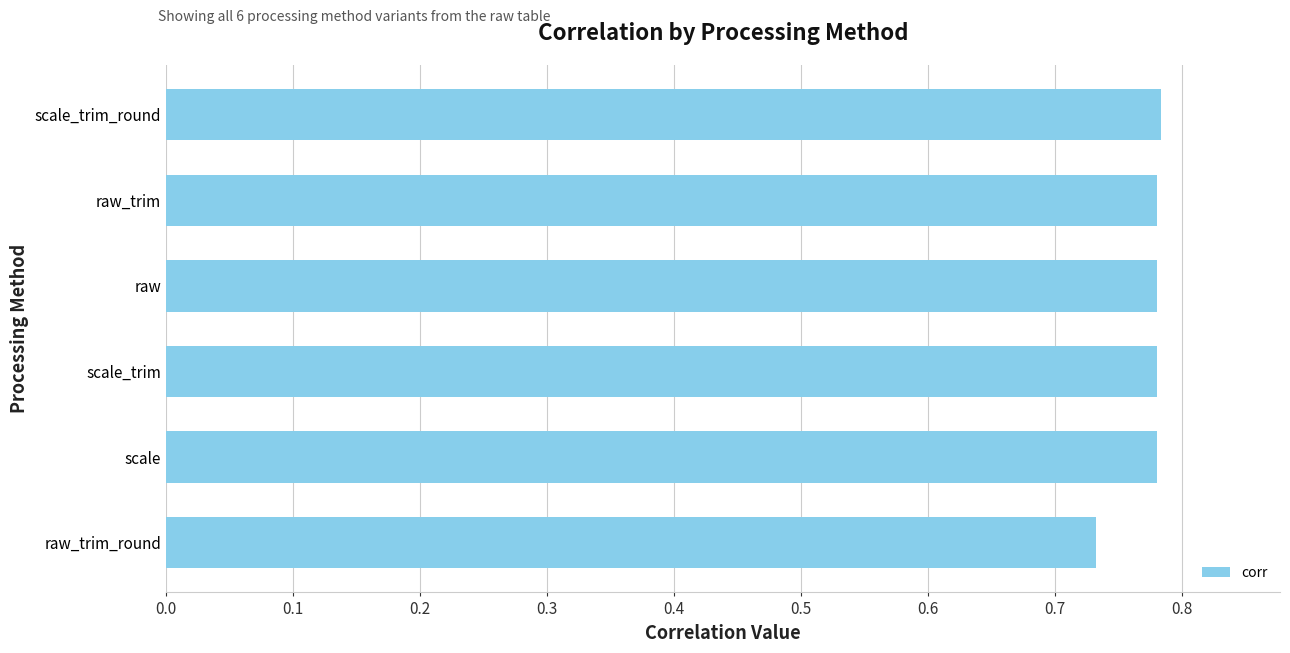

What is the sum of all values?

4.6